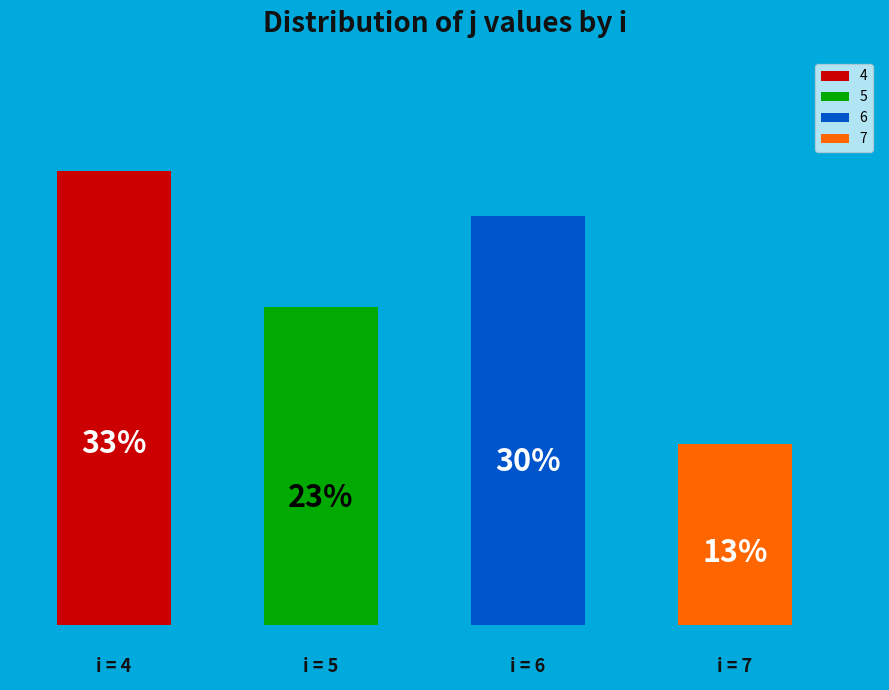

Which has a higher value, 7 or 5?

5